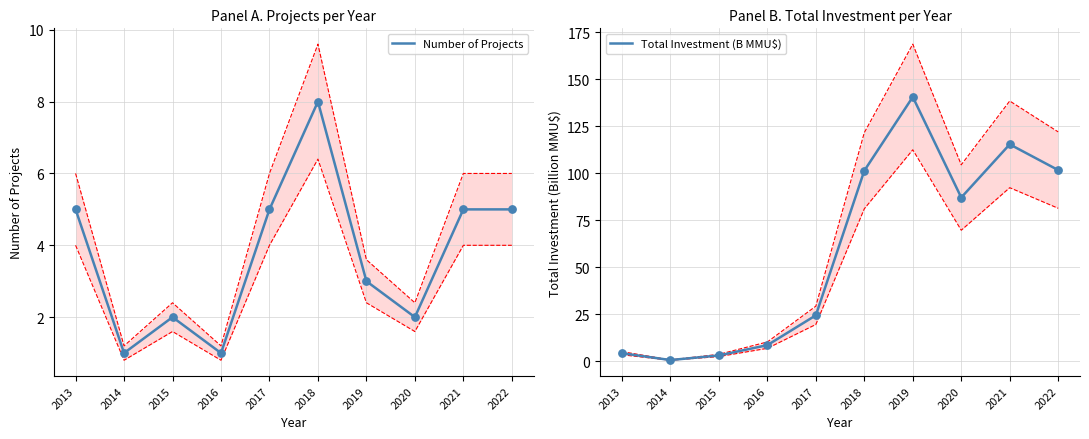

At how many categories does at least one series exceed 60?

5